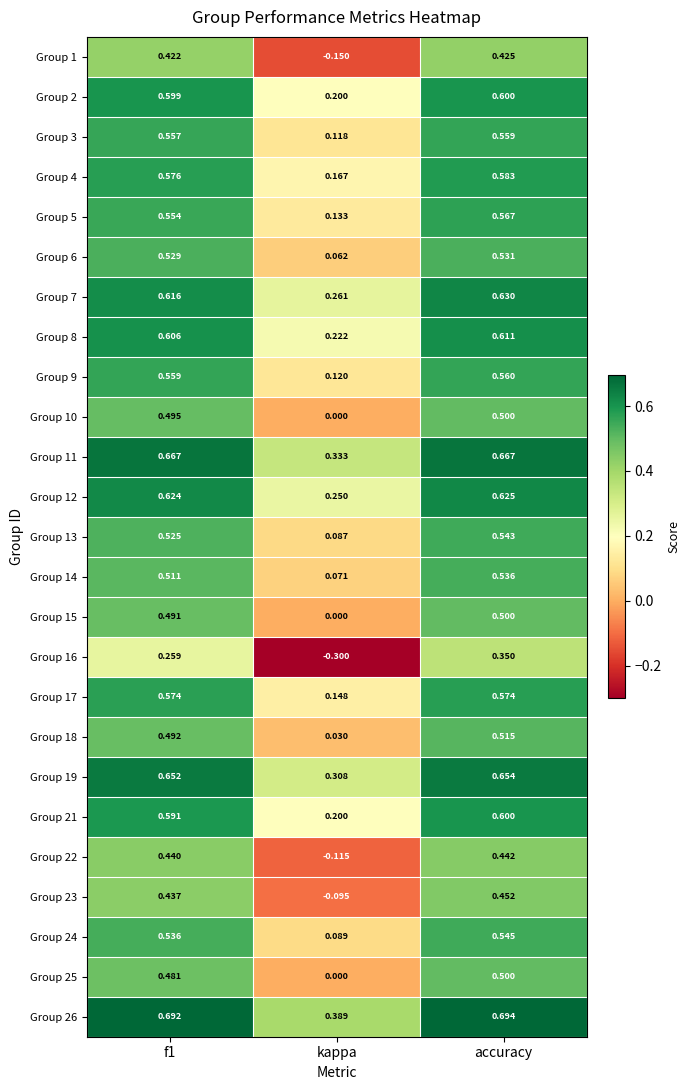

At which category is the sum across all series the highest?

accuracy